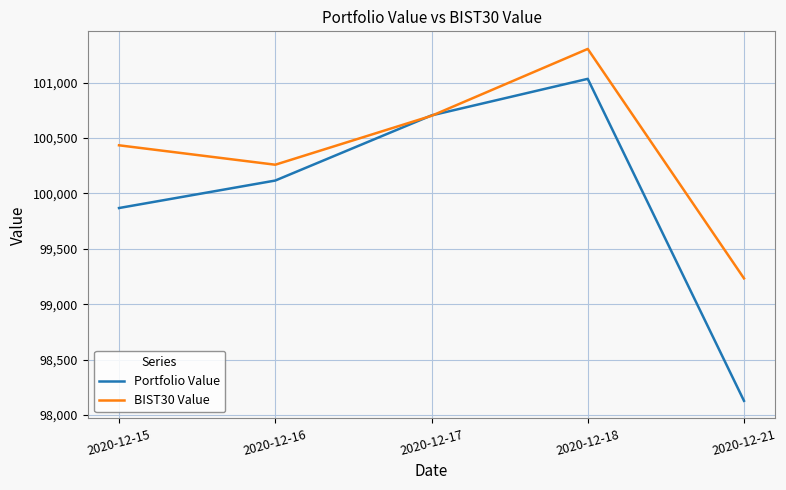

What is the sum of all BIST30 Value values?

501934.7